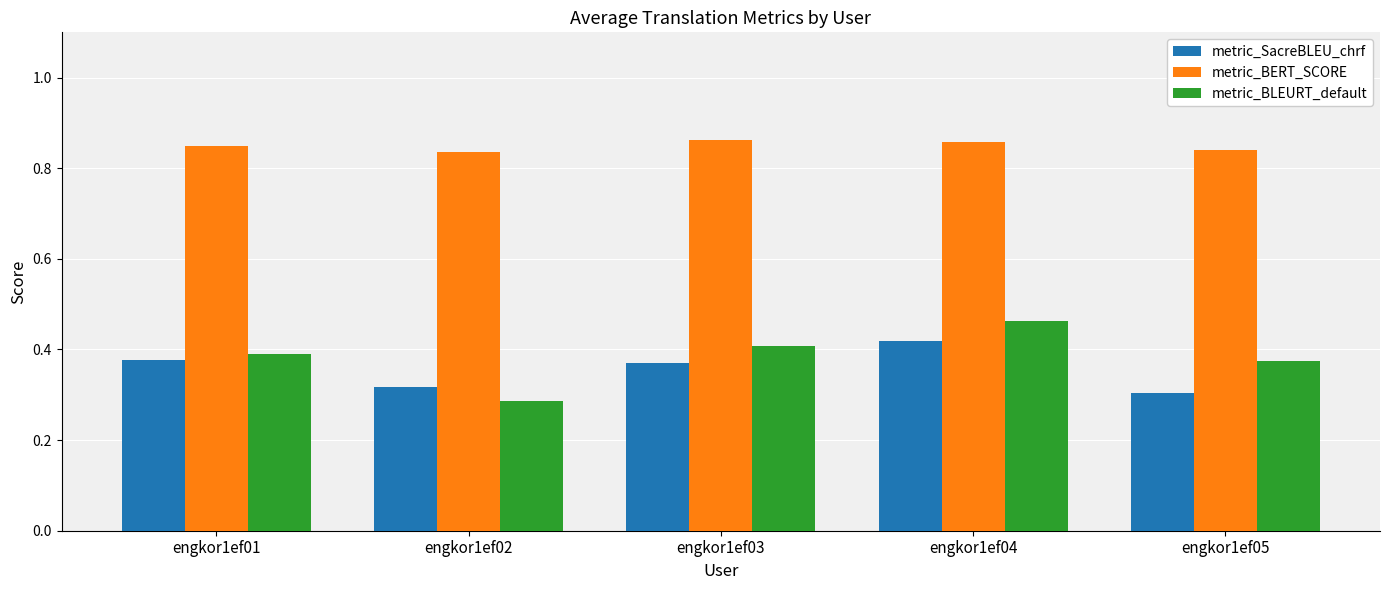

How many metric_BERT_SCORE values are between 0 and 1?

5